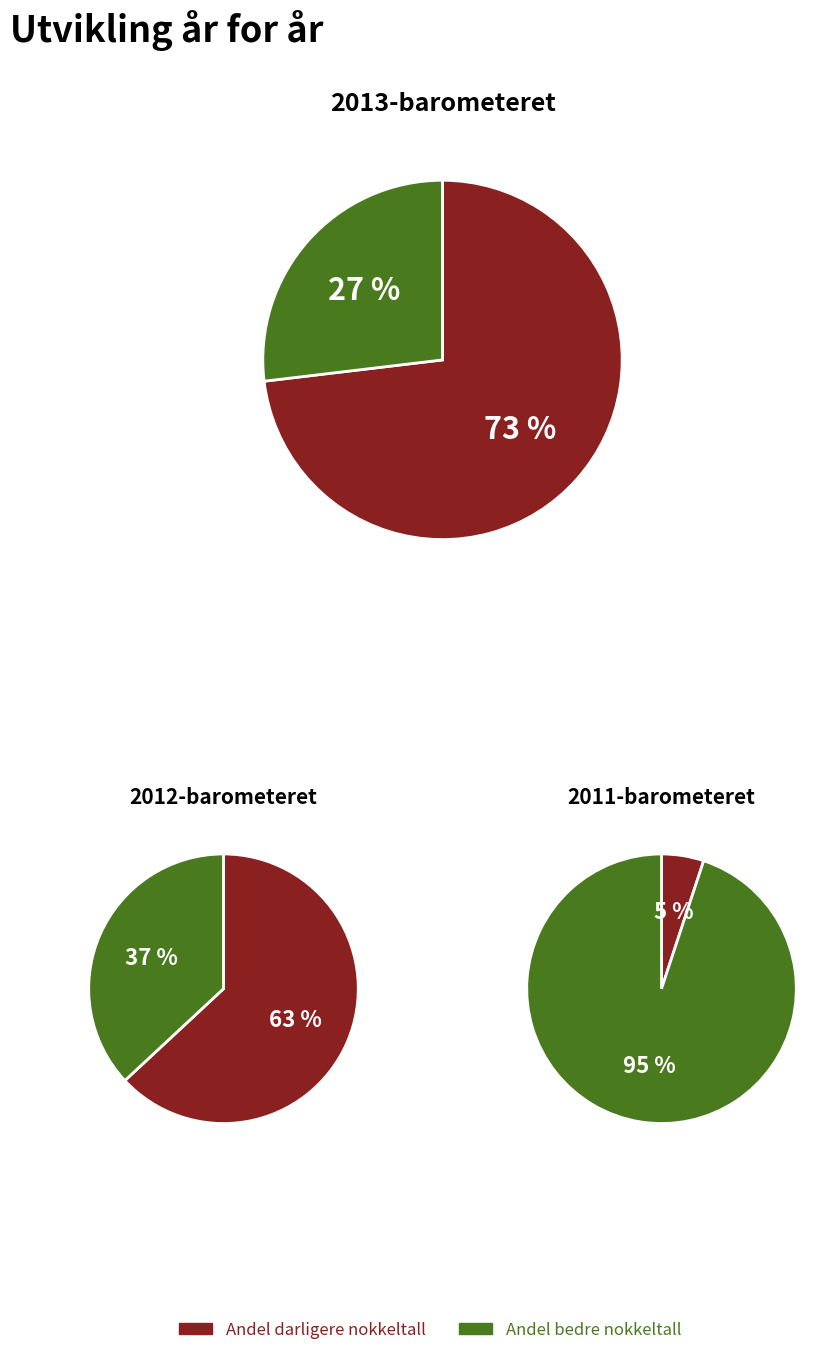

Does 1 account for over 50% of the chart?

No